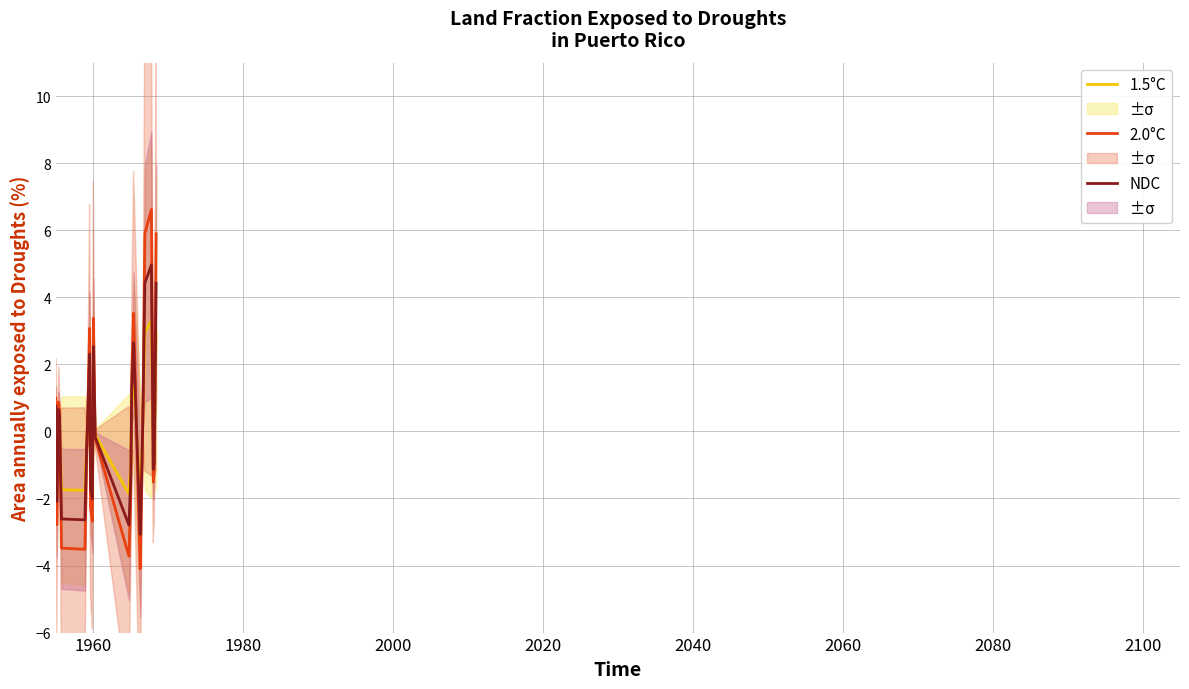

What is the lowest value of the 1.5°C series?

-2.0